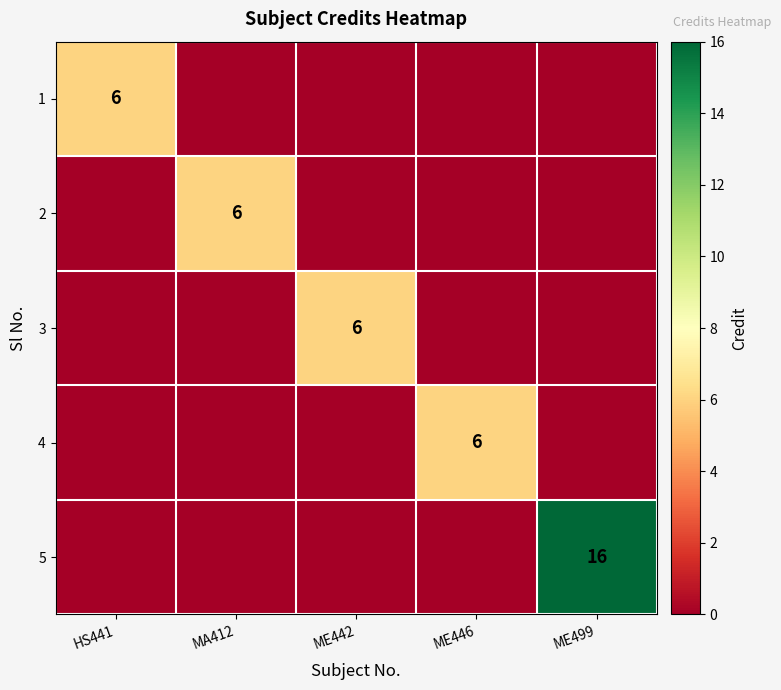

Is it true that 2 equals 6 at MA412?

True